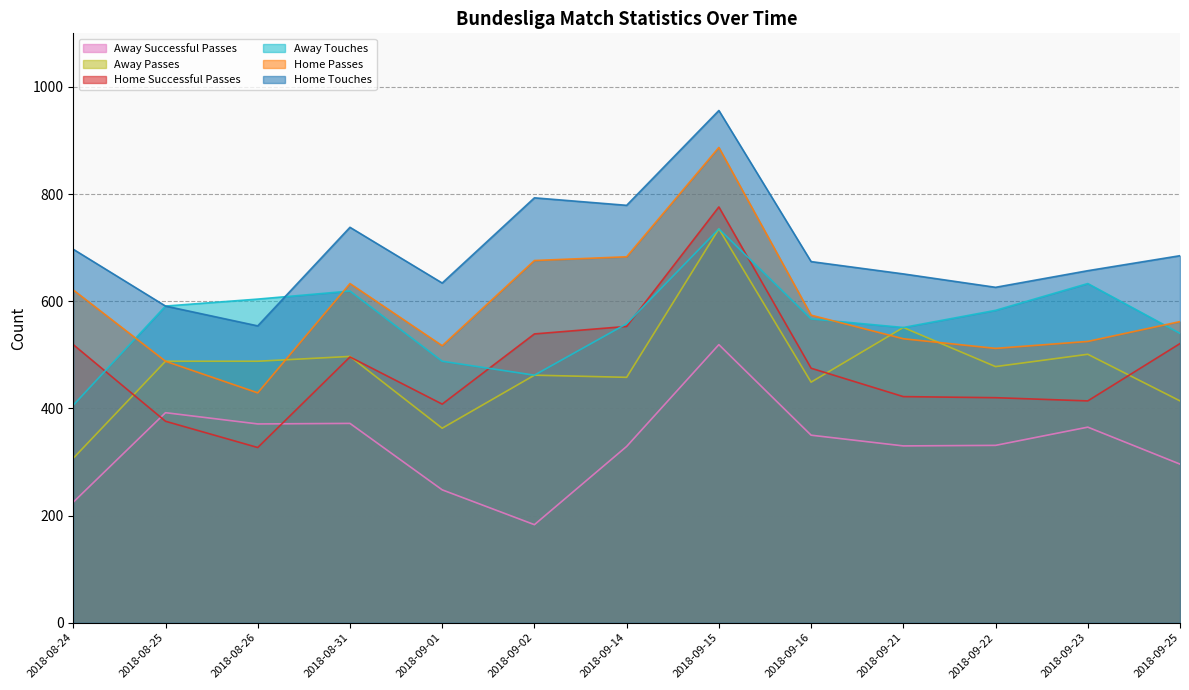

How many values in the Away Passes series are below 478?

6